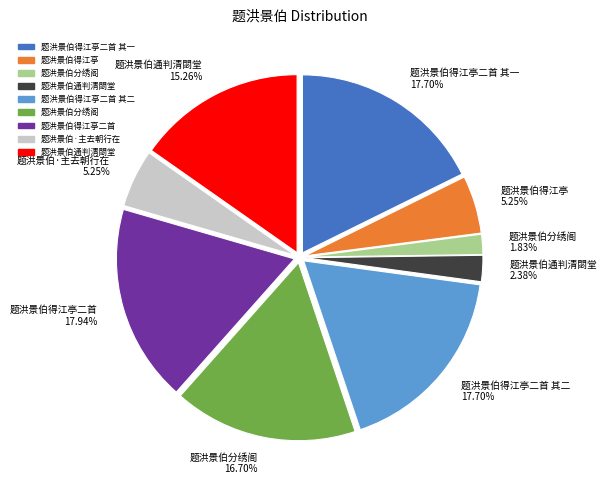

Does any single category account for the majority?

No